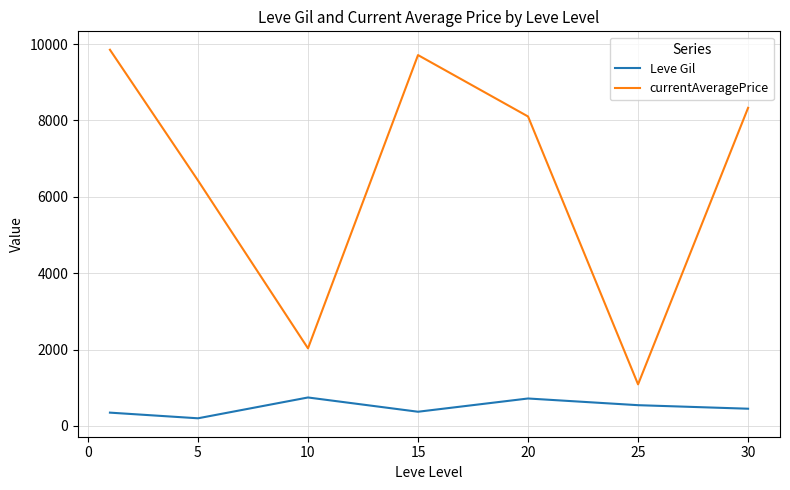

List the series in order of their peak value, highest first.

currentAveragePrice, Leve Gil